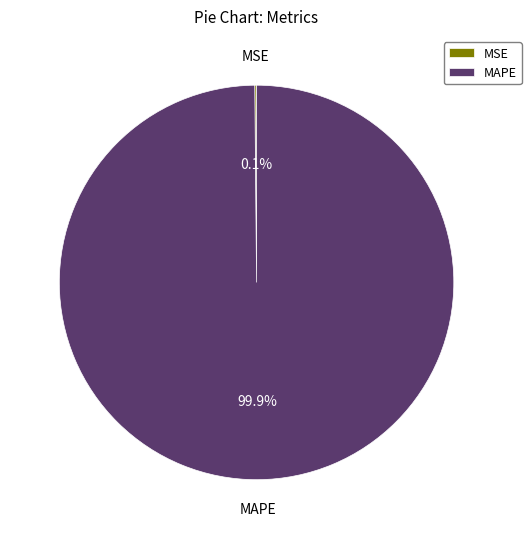

Is there any slice that represents more than half of the pie?

Yes